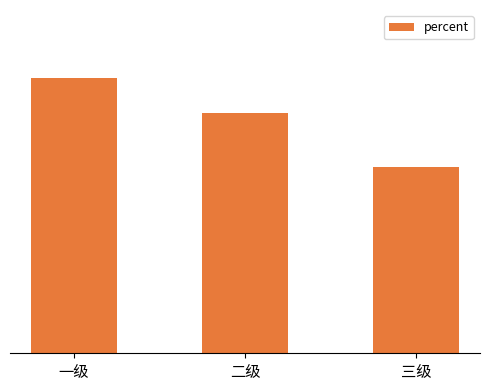

At which label is the value closest to 0?

三级